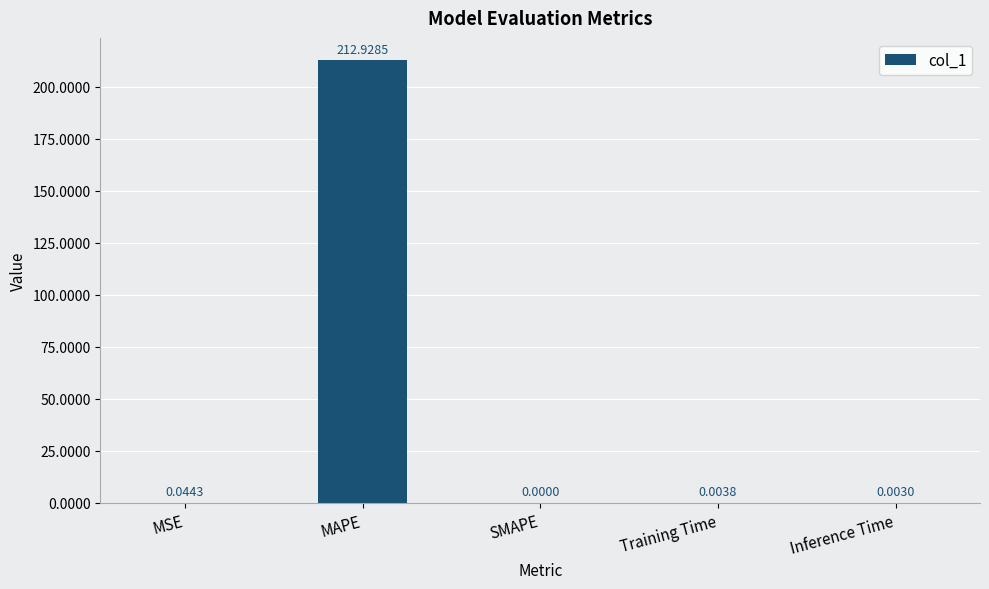

How many data points are above 0?

4